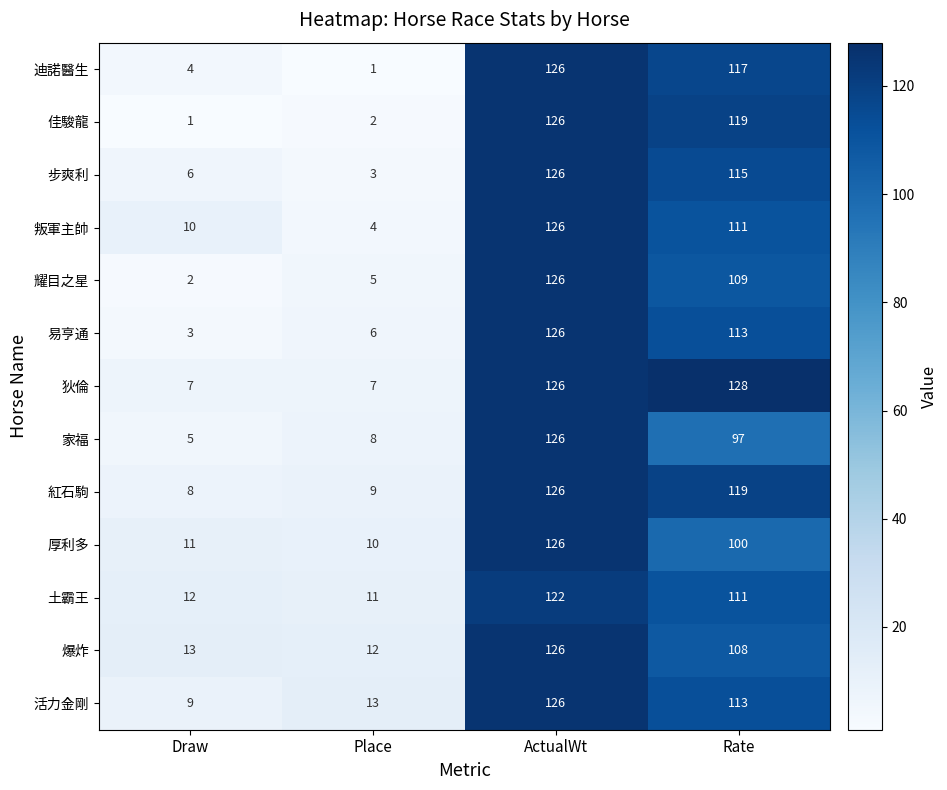

Is it true that 耀目之星 equals 2 at Draw?

True